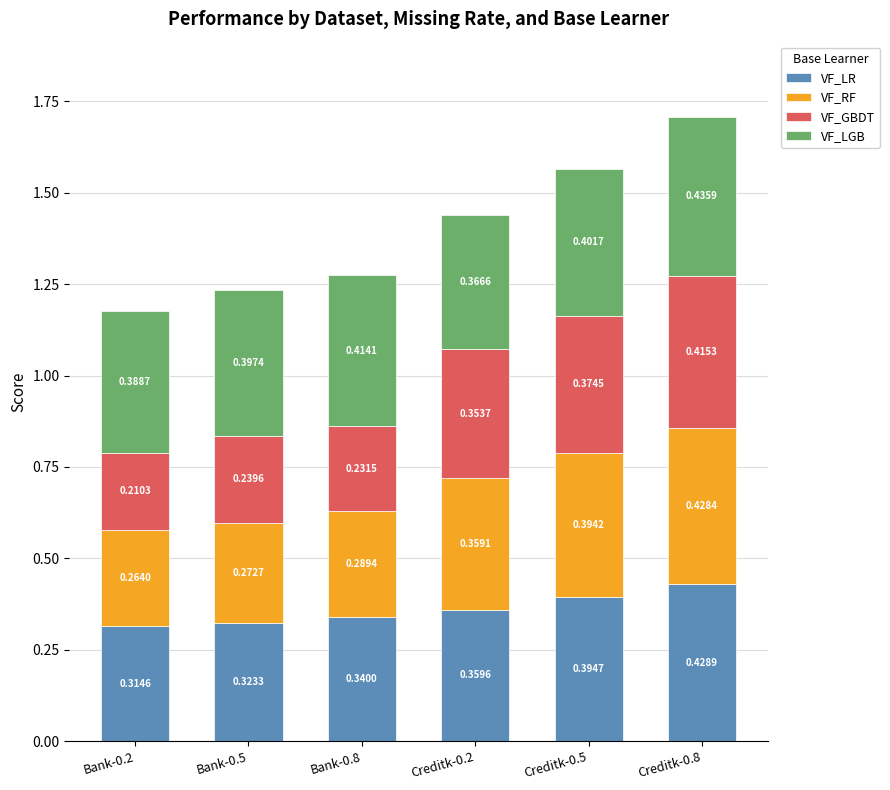

At which category is the sum across all series the highest?

Creditk-0.8